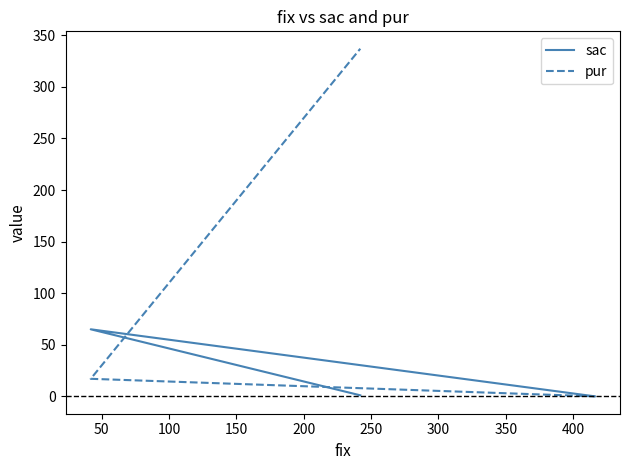

Is this an area chart (filled region under the line)?

No